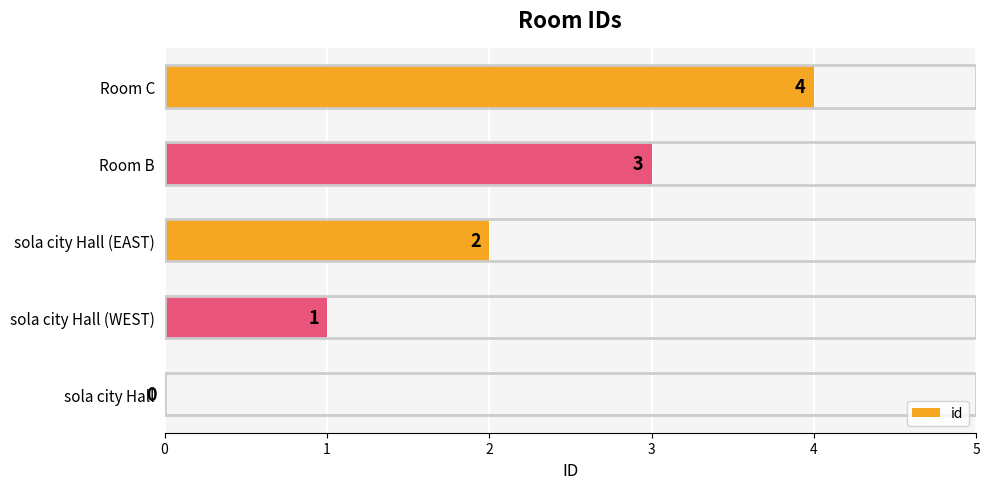

At which label is the value closest to 2?

sola city Hall (EAST)